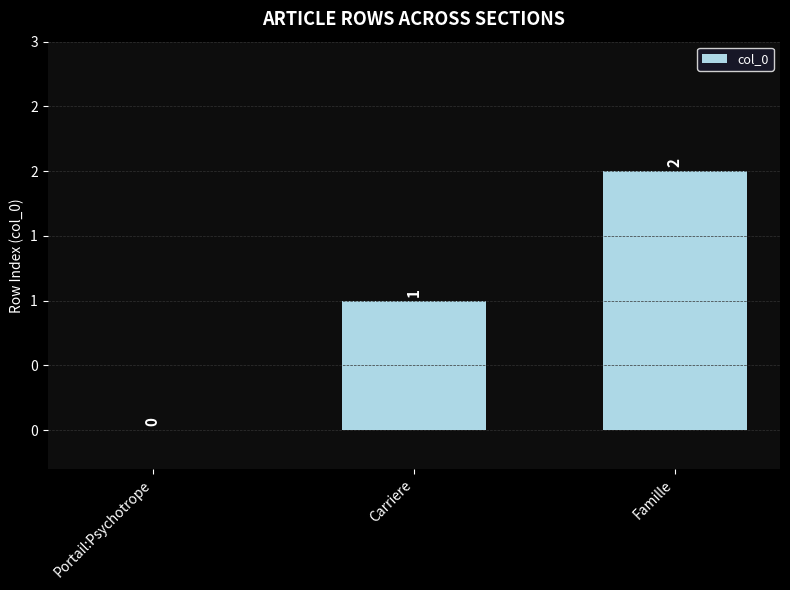

How many values are between 0 and 2?

3